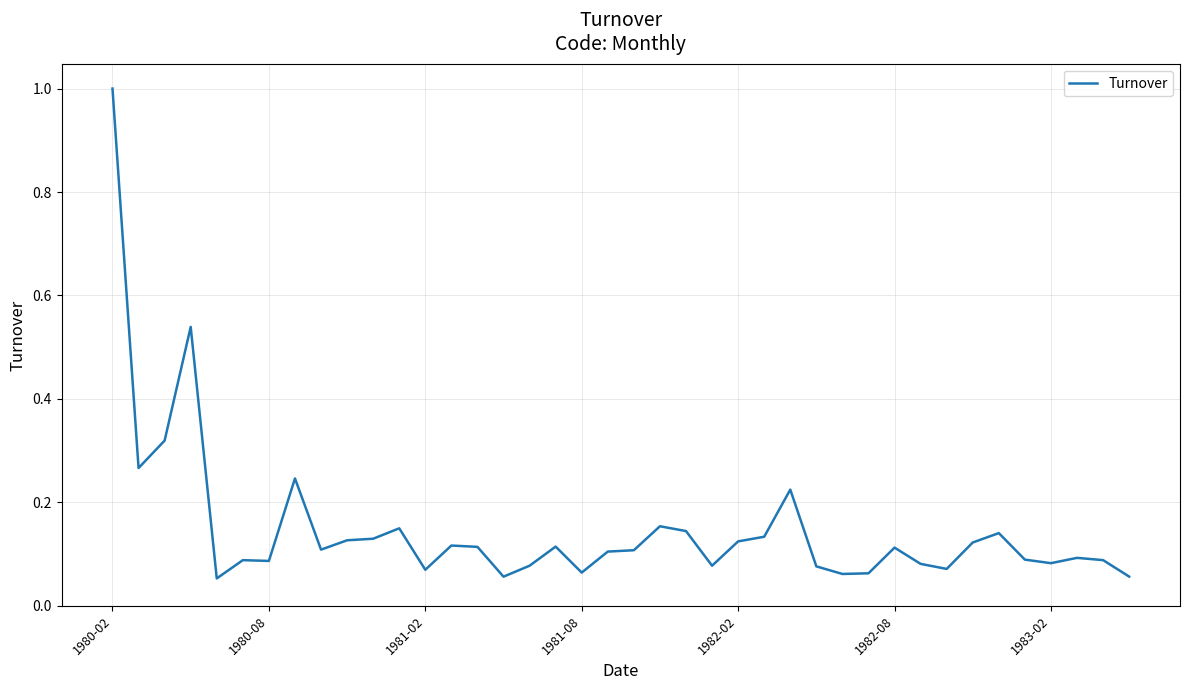

What is the difference between the maximum and minimum values?

0.9